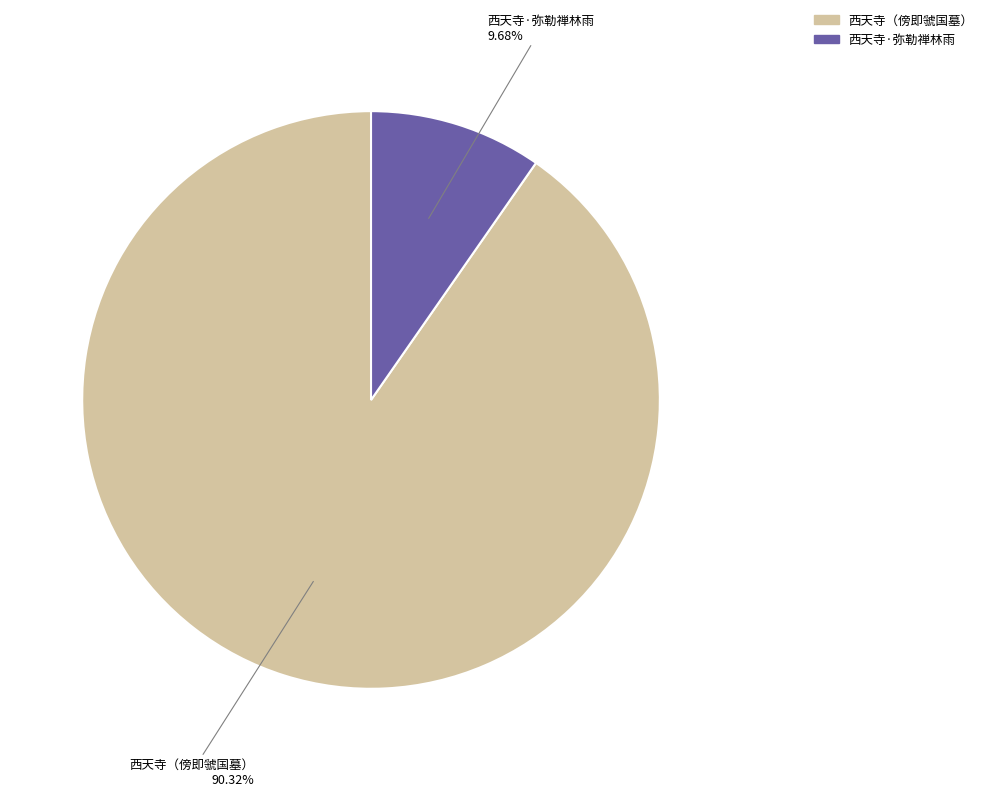

How many segments does this pie chart have?

2